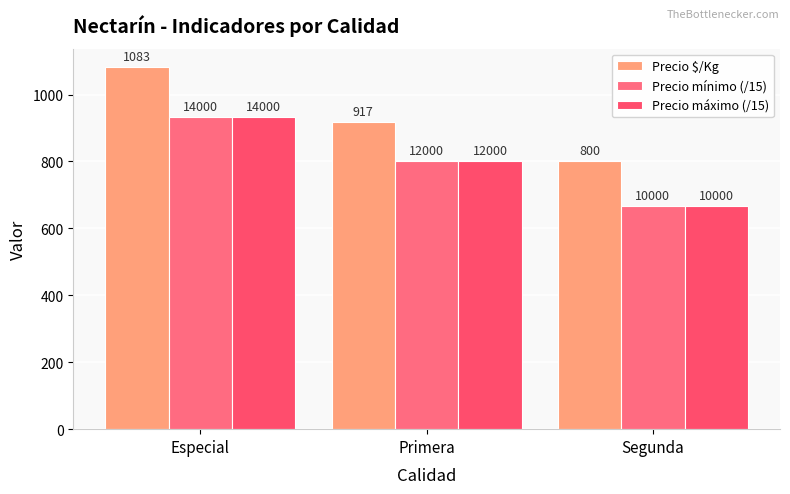

What is the label of the 2nd bar from the right?

Primera